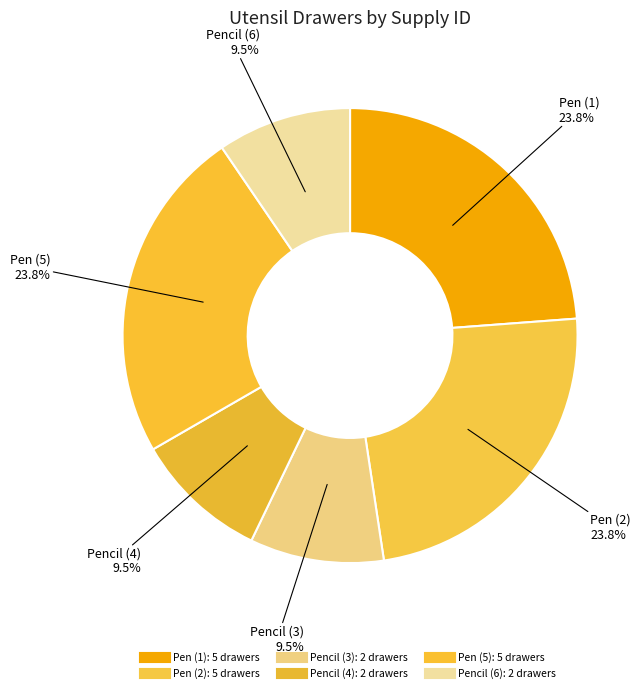

Which slice is the largest?

Pen (1)